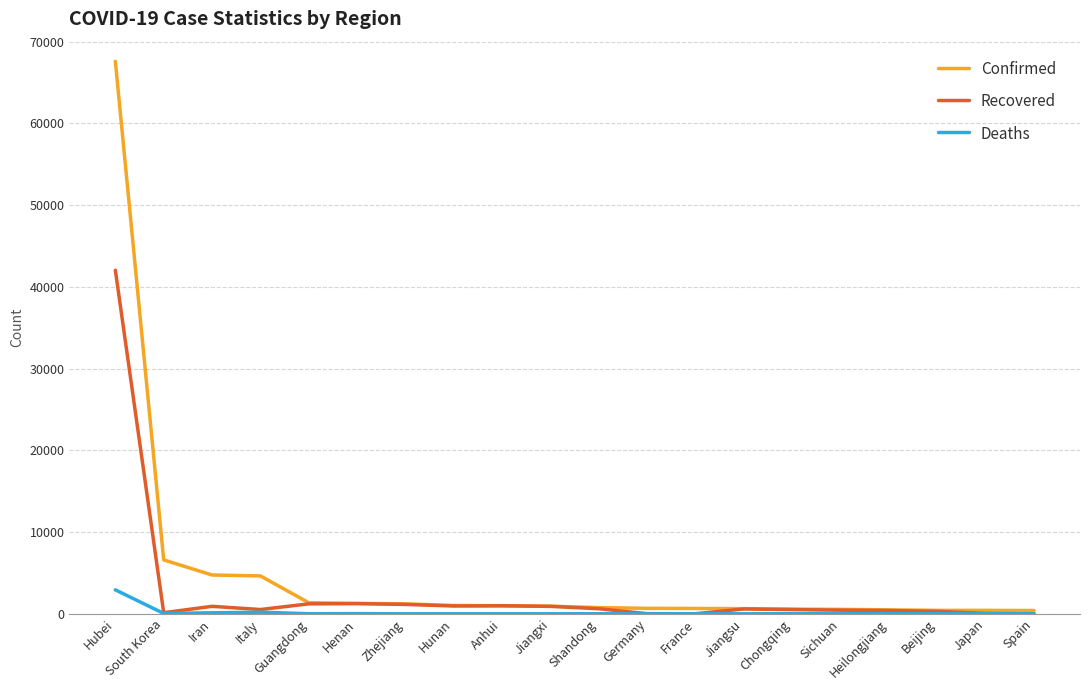

In Deaths, how many points are higher than both neighbors (excluding endpoints)?

7